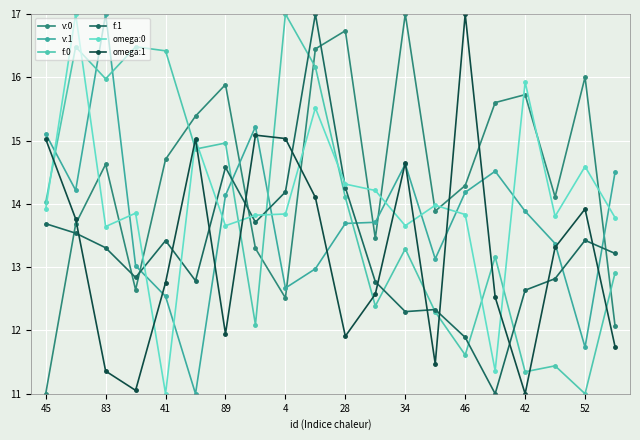

What is the minimum value shown in the chart?

11.0